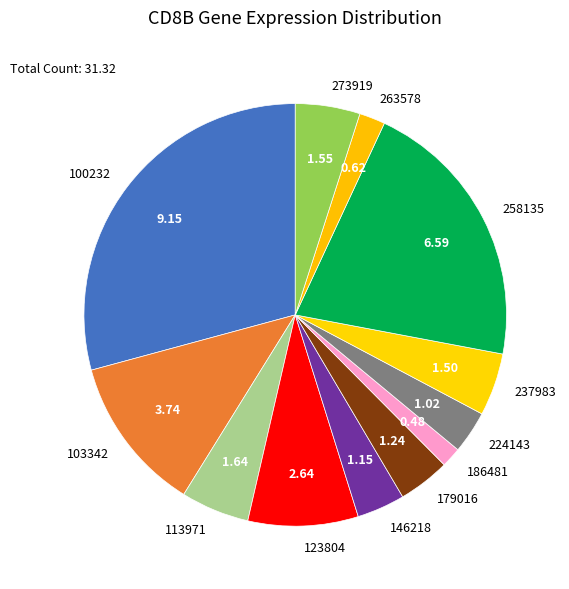

Approximately how many times larger is the value at 113971 compared to 123804?

0.6